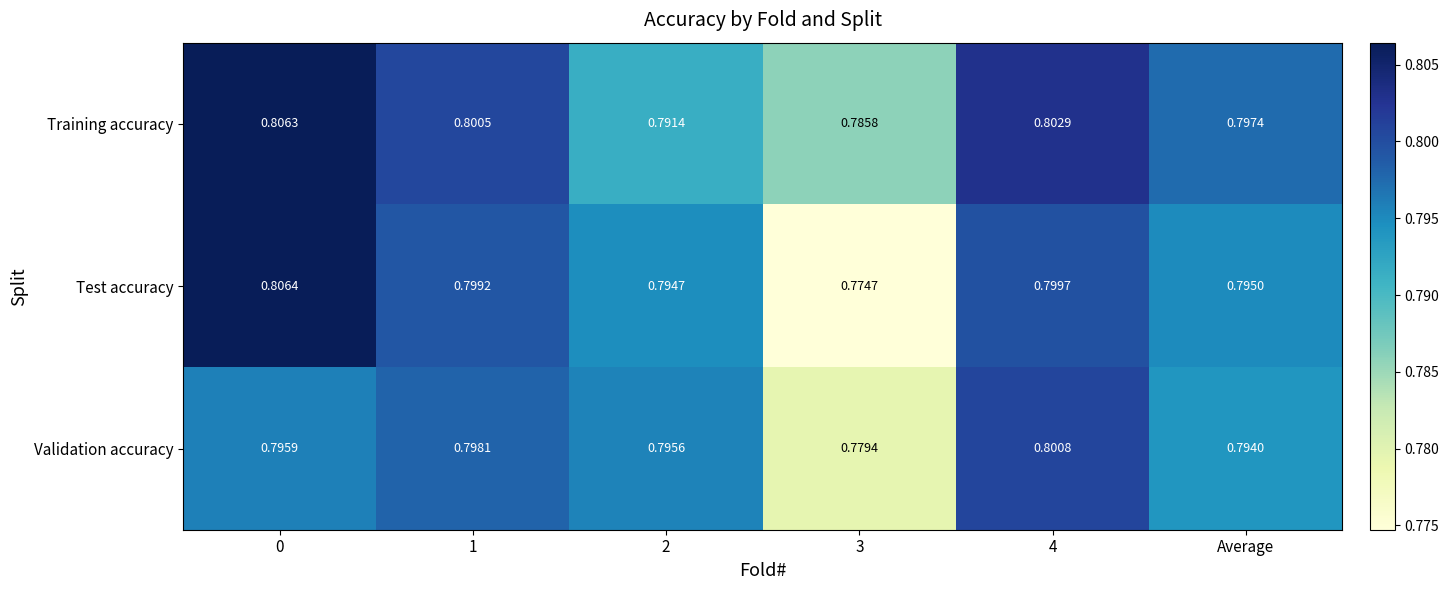

Which series has the largest total across all categories?

Training accuracy